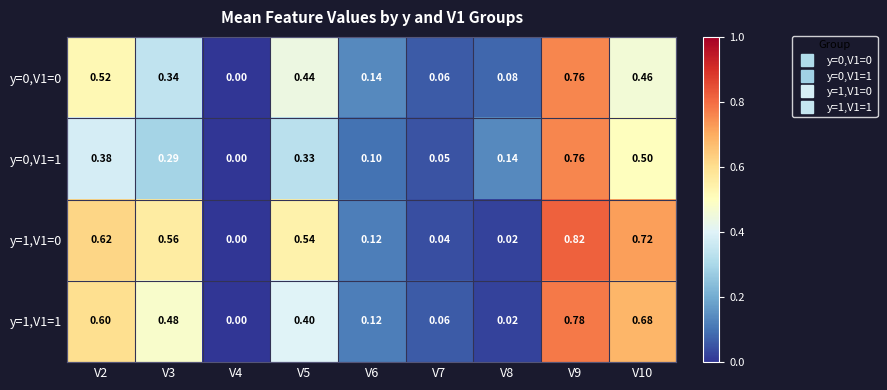

Is the value of y=0,V1=1 at V3 greater than the value of y=0,V1=0 at V4?

Yes